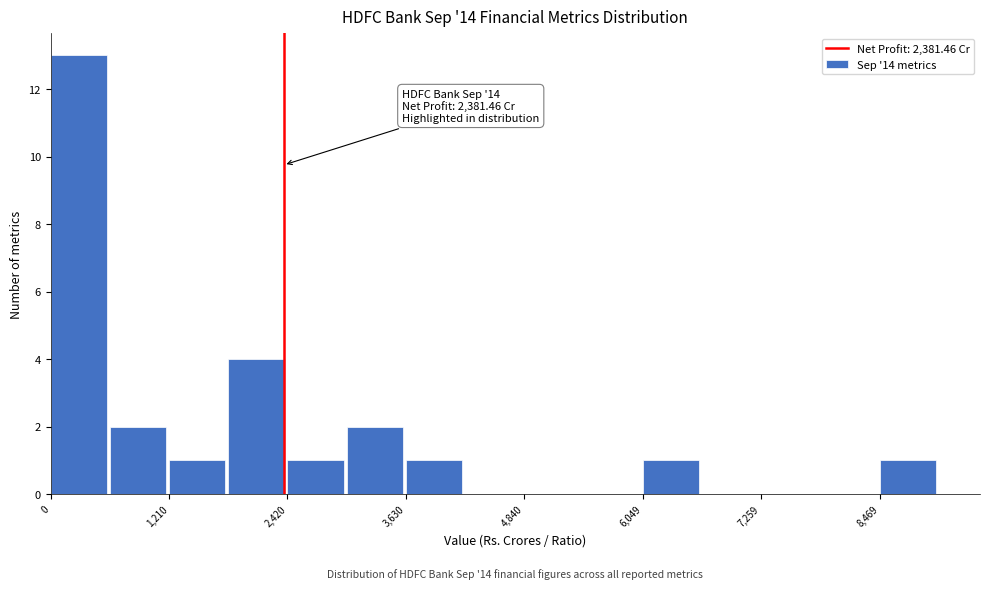

Read against the x-axis, roughly where is the centre of the tallest bar?

200